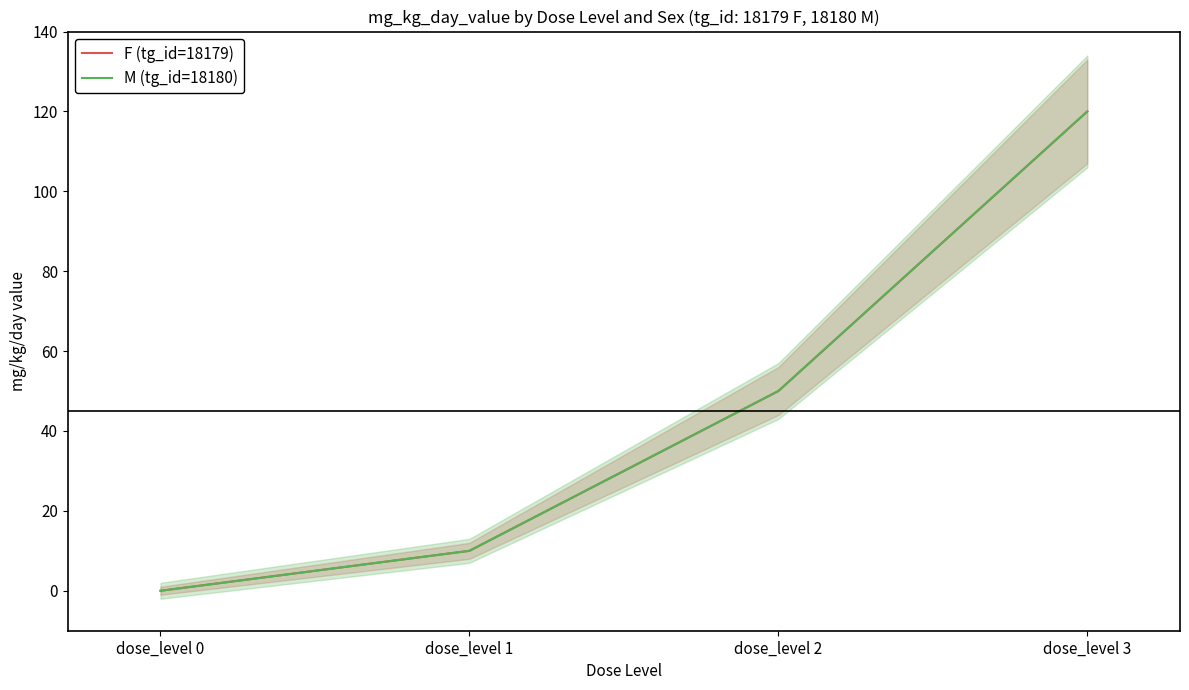

What are all the series names shown in the legend?

F (tg_id=18179), M (tg_id=18180)